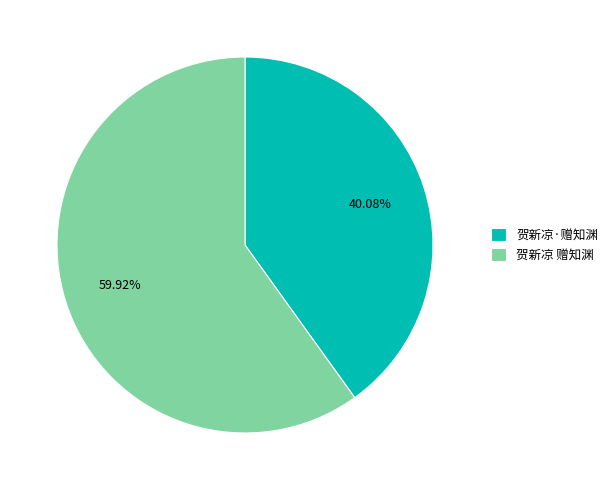

How many segments does this pie chart have?

2